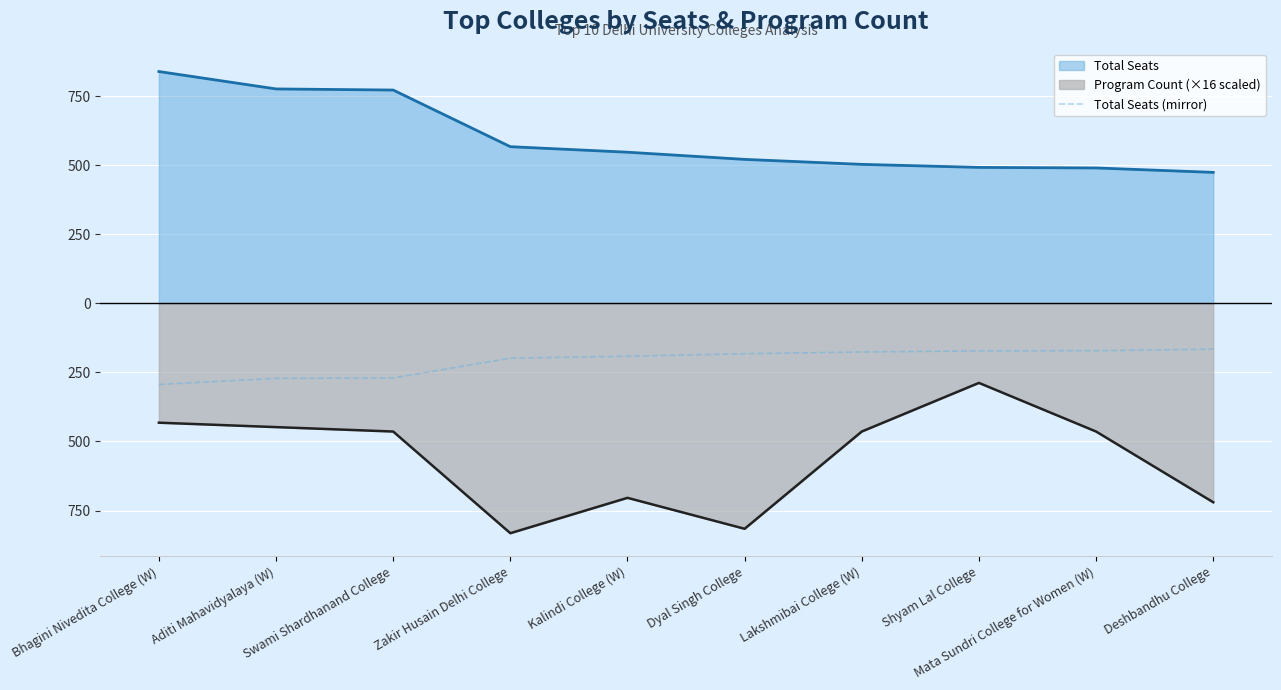

True or false: there are more than 2 points higher than both neighbors.

False